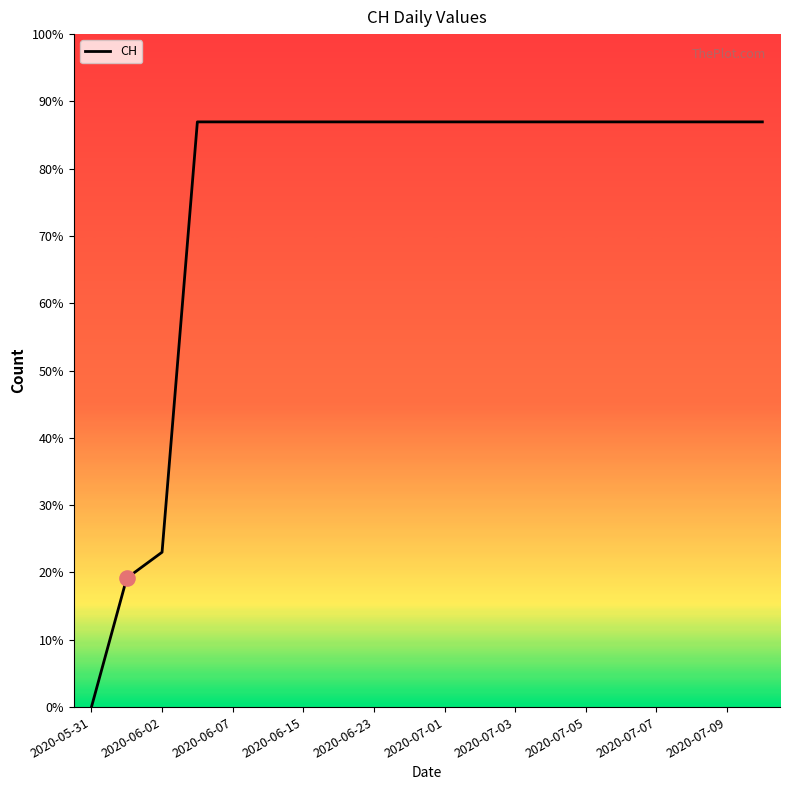

Does the chart have visible grid lines?

No